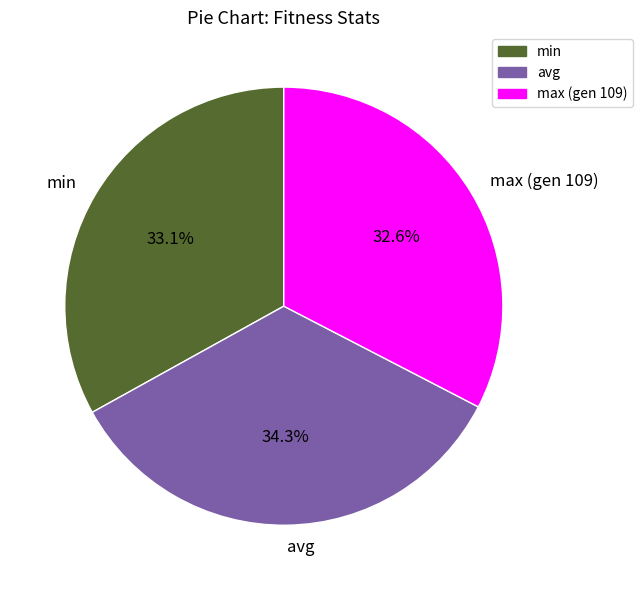

Which has a higher value, max (gen 109) or avg?

avg